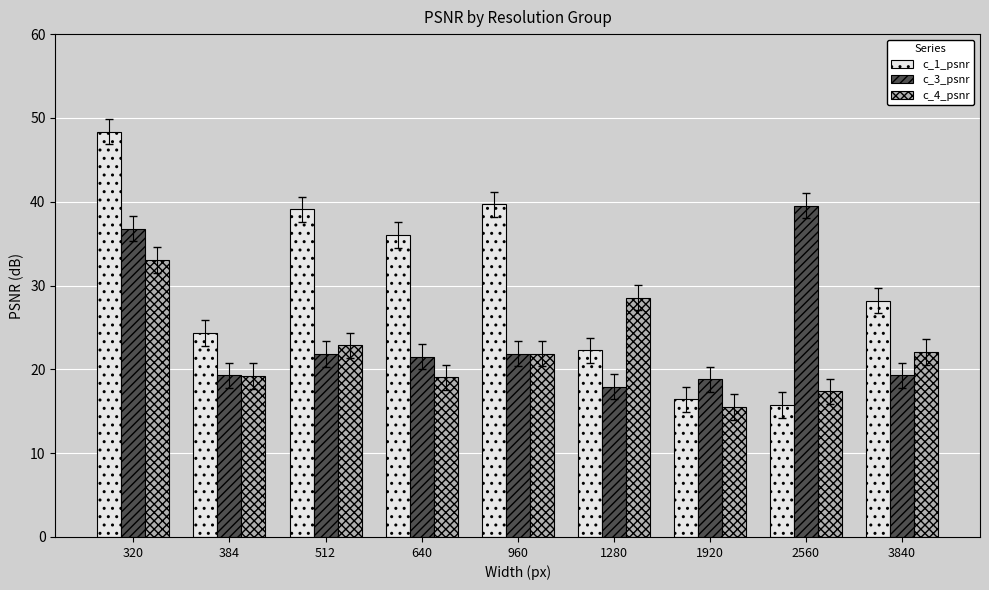

What is the average value of the c_4_psnr series?

22.2